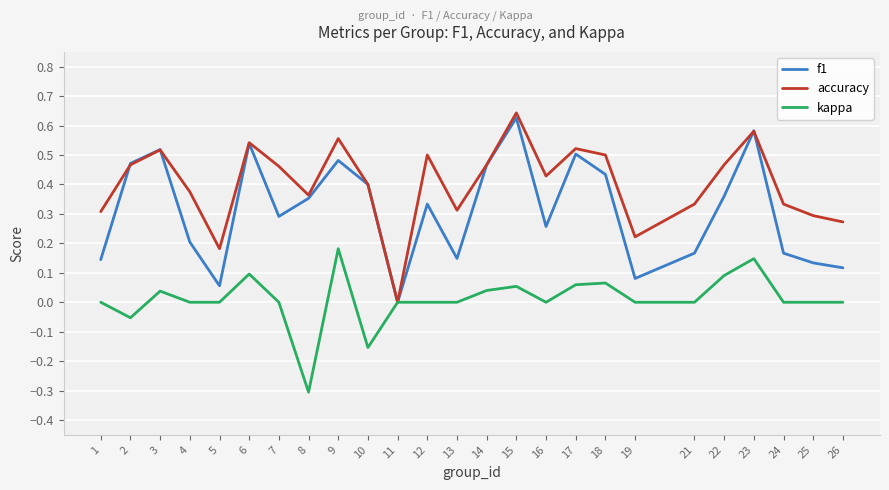

Which category has the lowest value in the f1 series?

11